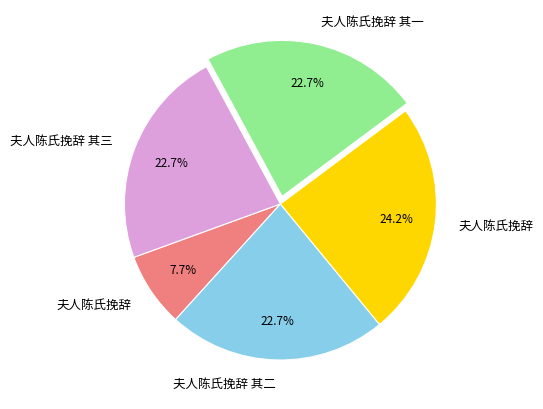

How many slices are in this pie chart?

5